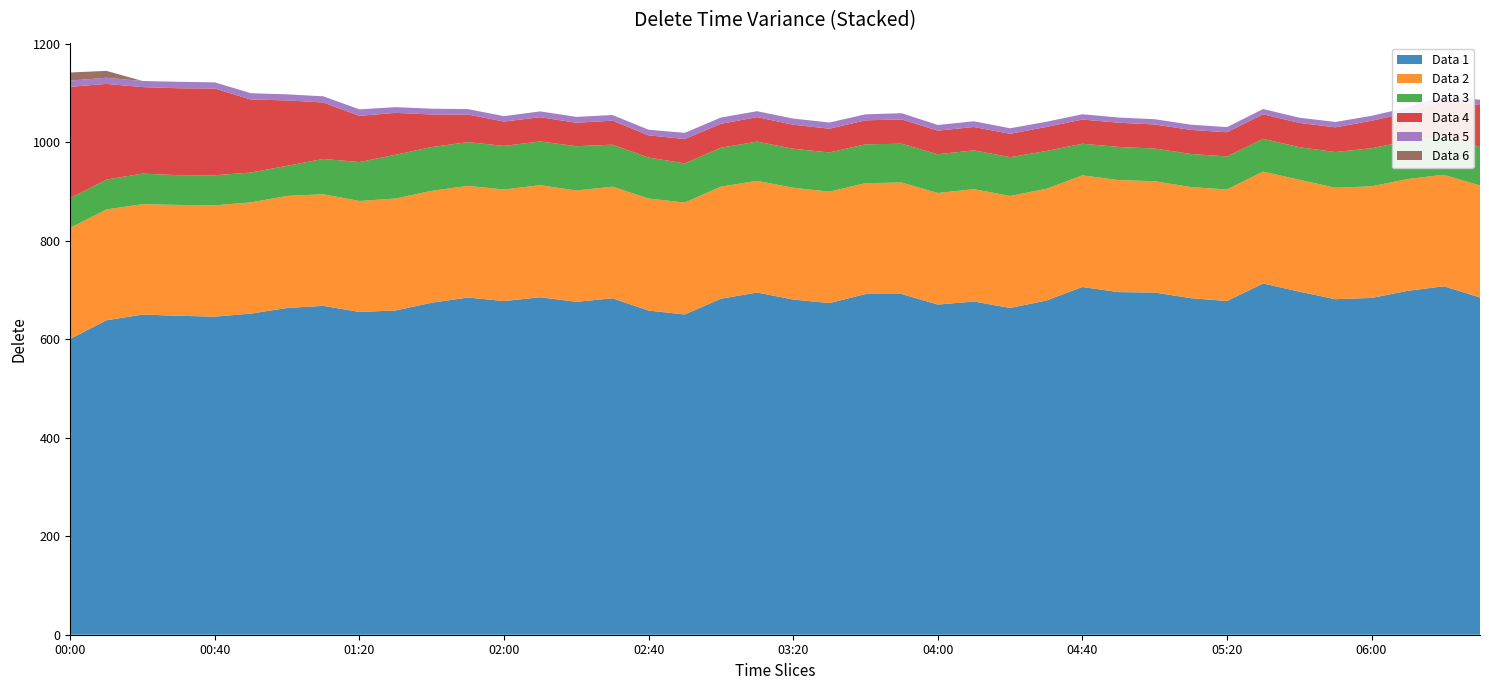

Reading left to right, extract all data points from this chart.

col_5: 00:00=601.0	00:10=638.7	00:20=650.3	00:30=647.8	00:40=646.1	00:50=652.3	01:00=663.7	01:10=668.0	01:20=655.6	01:30=658.7	01:40=674.4	01:50=684.9	02:00=677.8	02:10=685.4	02:20=676.2	02:30=683.3	02:40=658.4	02:50=650.5	03:00=682.5	03:10=695.1	03:20=680.8	03:30=673.6	03:40=692.0	03:50=692.1	04:00=670.6	04:10=676.8	04:20=663.8	04:30=678.7	04:40=706.3	04:50=695.9	05:00=695.1	05:10=683.6	05:20=677.8	05:30=713.5	05:40=696.9	05:50=681.5	06:00=684.1	06:10=698.5	06:20=707.8	06:30=685.0
col_3: 00:00=225.6	00:10=225.2	00:20=224.3	00:30=225.2	00:40=226.1	00:50=225.9	01:00=227.6	01:10=226.7	01:20=225.4	01:30=227.3	01:40=227.2	01:50=226.8	02:00=226.5	02:10=227.7	02:20=226.1	02:30=226.8	02:40=227.6	02:50=227.3	03:00=227.7	03:10=226.8	03:20=227.1	03:30=226.3	03:40=225.2	03:50=226.4	04:00=226.7	04:10=228.2	04:20=227.4	04:30=227.0	04:40=226.7	04:50=227.6	05:00=226.1	05:10=225.6	05:20=226.6	05:30=227.3	05:40=227.2	05:50=226.3	06:00=226.7	06:10=227.1	06:20=226.5	06:30=227.5
col_7: 00:00=60.2	00:10=60.6	00:20=62.0	00:30=60.4	00:40=61.1	00:50=60.6	01:00=61.1	01:10=71.7	01:20=79.1	01:30=88.9	01:40=89.0	01:50=88.8	02:00=88.6	02:10=88.8	02:20=90.0	02:30=85.2	02:40=83.2	02:50=79.6	03:00=79.0	03:10=79.7	03:20=79.2	03:30=79.7	03:40=78.9	03:50=78.8	04:00=78.6	04:10=78.8	04:20=78.8	04:30=76.8	04:40=64.3	04:50=67.3	05:00=66.3	05:10=67.3	05:20=67.1	05:30=66.4	05:40=66.2	05:50=72.6	06:00=77.3	06:10=77.3	06:20=78.3	06:30=78.1
col_6: 00:00=226.1	00:10=194.3	00:20=175.7	00:30=176.6	00:40=176.1	00:50=148.2	01:00=132.9	01:10=114.7	01:20=93.8	01:30=85.1	01:40=66.1	01:50=56.1	02:00=49.4	02:10=49.3	02:20=47.6	02:30=48.9	02:40=45.1	02:50=49.5	03:00=48.5	03:10=49.8	03:20=48.8	03:30=48.2	03:40=48.7	03:50=49.4	04:00=48.0	04:10=47.5	04:20=47.4	04:30=48.8	04:40=49.1	04:50=49.2	05:00=48.9	05:10=48.9	05:20=49.1	05:30=49.9	05:40=49.3	05:50=50.2	06:00=55.9	06:10=57.6	06:20=70.9	06:30=85.1
col_9: 00:00=12.6	00:10=12.5	00:20=12.4	00:30=13.1	00:40=12.5	00:50=12.9	01:00=12.3	01:10=12.5	01:20=13.2	01:30=11.6	01:40=11.8	01:50=11.0	02:00=11.0	02:10=11.8	02:20=11.9	02:30=11.4	02:40=11.4	02:50=12.5	03:00=12.8	03:10=12.0	03:20=12.5	03:30=12.6	03:40=12.2	03:50=12.6	04:00=11.5	04:10=11.6	04:20=11.3	04:30=10.5	04:40=10.8	04:50=10.5	05:00=10.7	05:10=10.6	05:20=10.4	05:30=10.7	05:40=10.6	05:50=10.9	06:00=10.0	06:10=10.4	06:20=11.0	06:30=10.9
col_12: 00:00=16.5	00:10=14.0	00:20=0.0	00:30=0.0	00:40=0.0	00:50=0.0	01:00=0.0	01:10=0.0	01:20=0.0	01:30=0.0	01:40=0.0	01:50=0.0	02:00=0.0	02:10=0.0	02:20=0.0	02:30=0.0	02:40=0.0	02:50=0.0	03:00=0.0	03:10=0.0	03:20=0.0	03:30=0.0	03:40=0.0	03:50=0.0	04:00=0.0	04:10=0.0	04:20=0.0	04:30=0.0	04:40=0.0	04:50=0.0	05:00=0.0	05:10=0.0	05:20=0.0	05:30=0.0	05:40=0.0	05:50=0.0	06:00=0.0	06:10=0.0	06:20=0.0	06:30=0.0